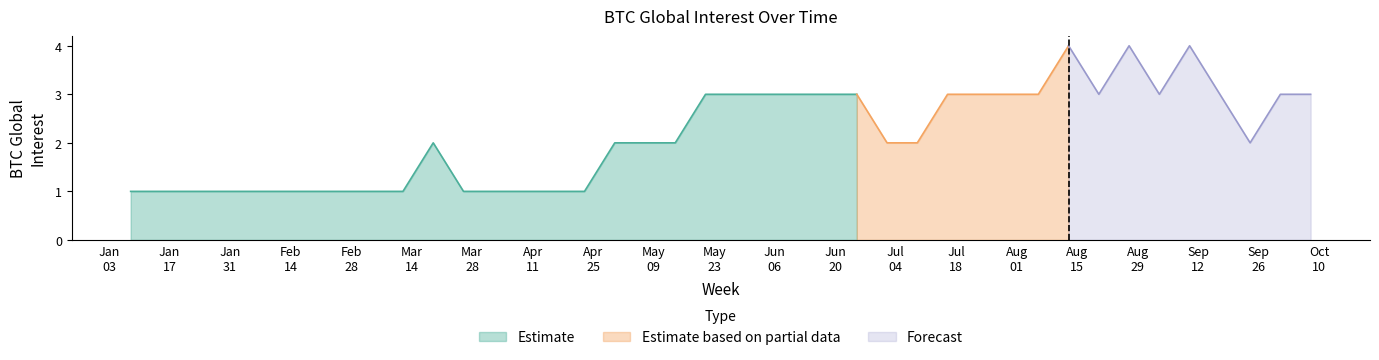

How many data points are above 2?

18